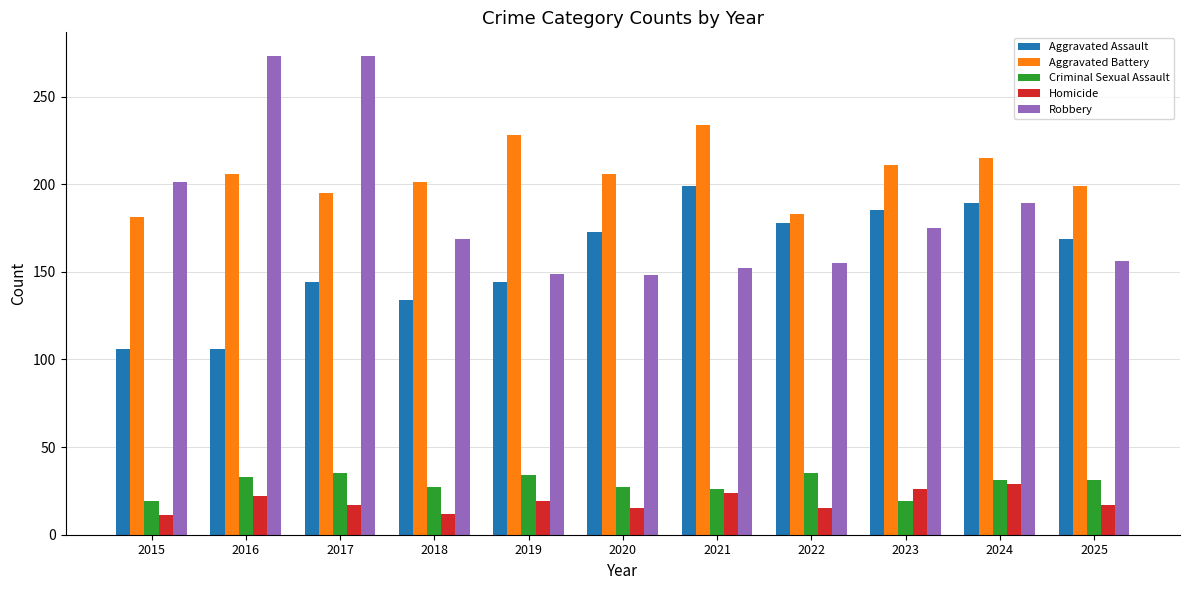

What is the greatest value displayed?

273